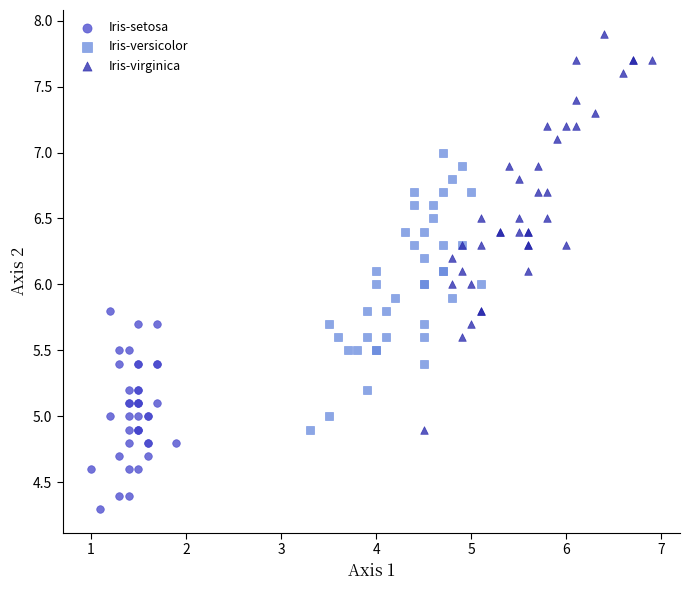

Which series has the largest Y range (max minus min)?

Iris-virginica